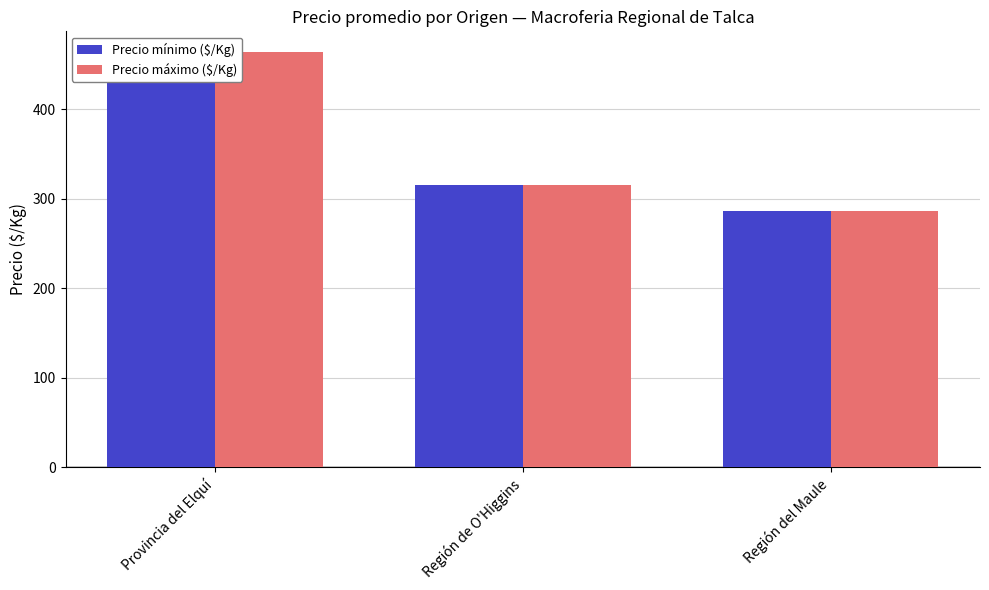

At which label is Precio mínimo ($/Kg) closest to 375?

Región de O'Higgins